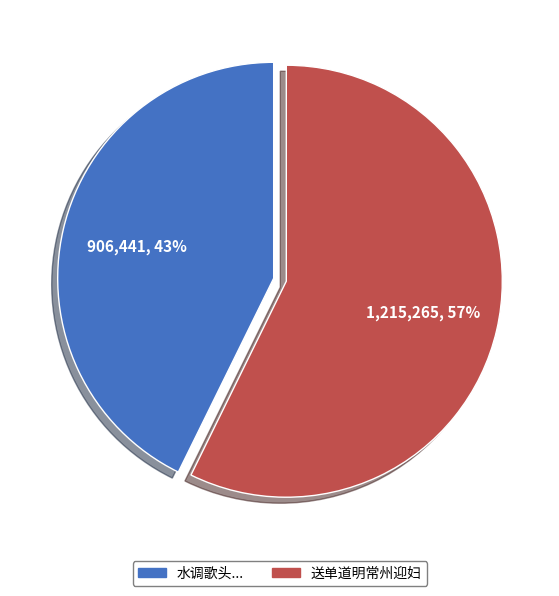

To the nearest percent, what percentage of the pie is 送单道明常州迎妇?

57%